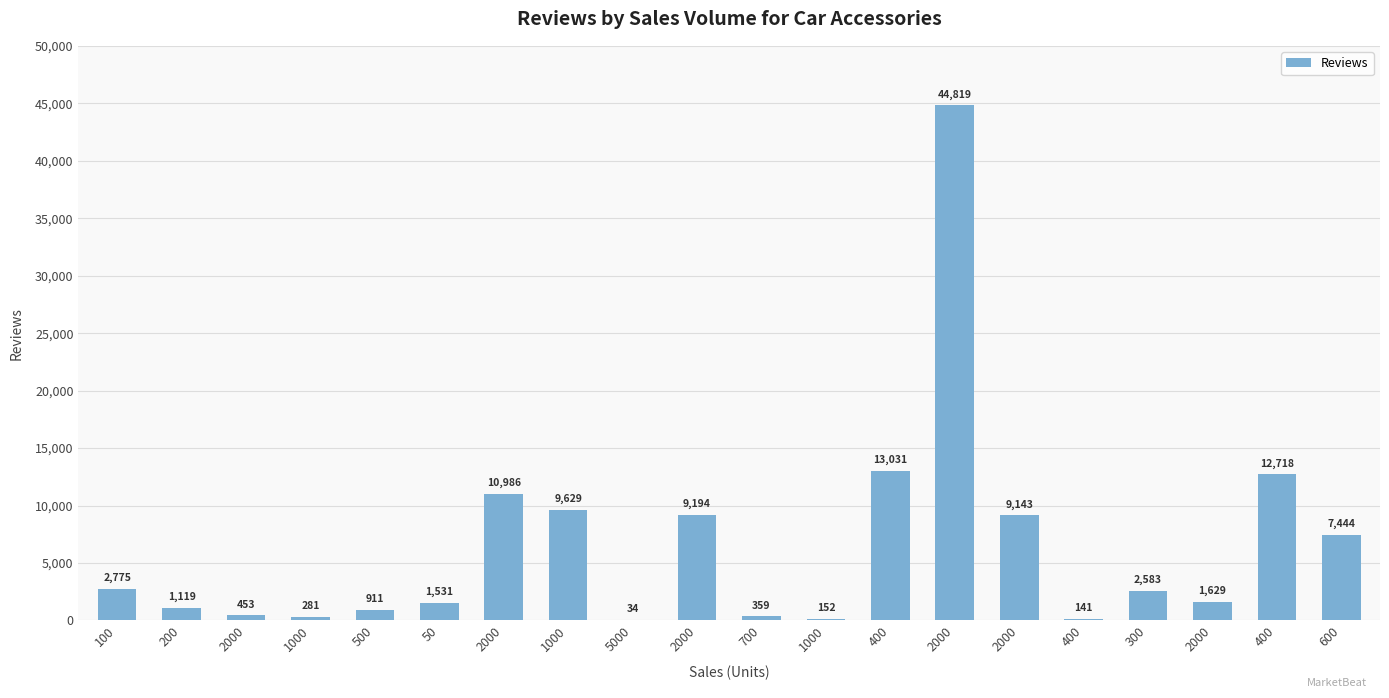

At which category does the chart reach its peak across all series?

2000